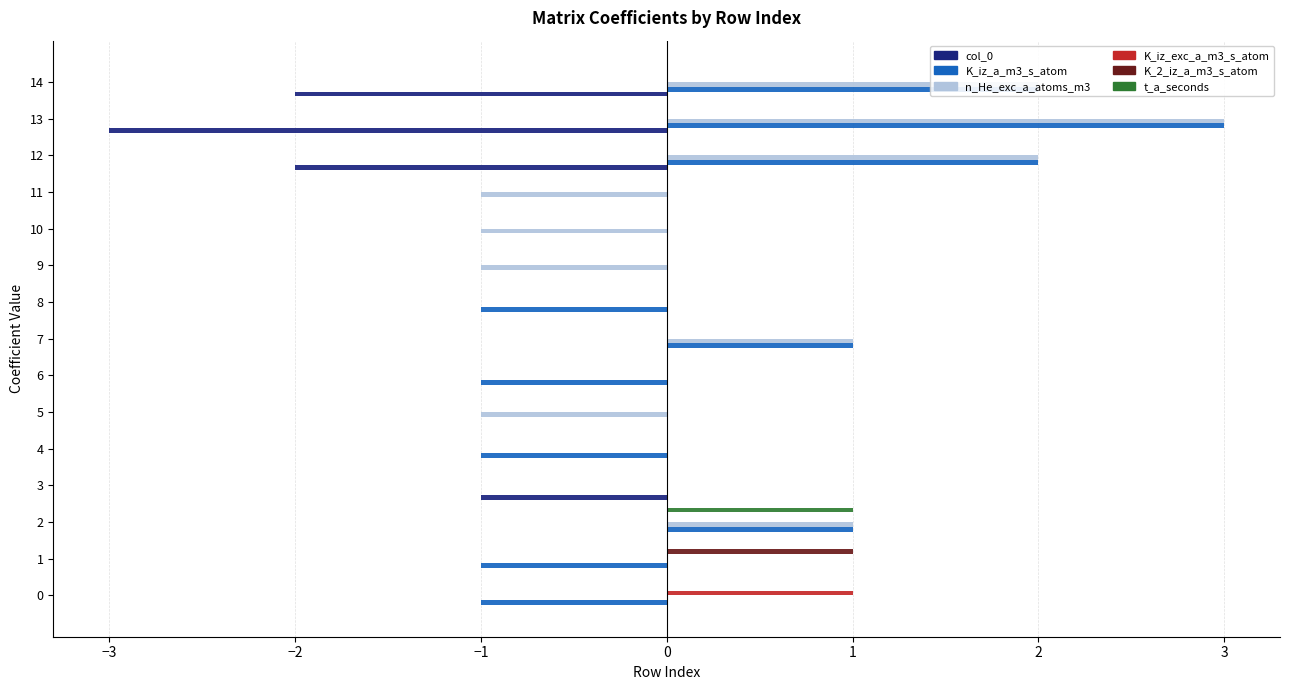

Between 7 and 13, which series saw the biggest shift?

col_0